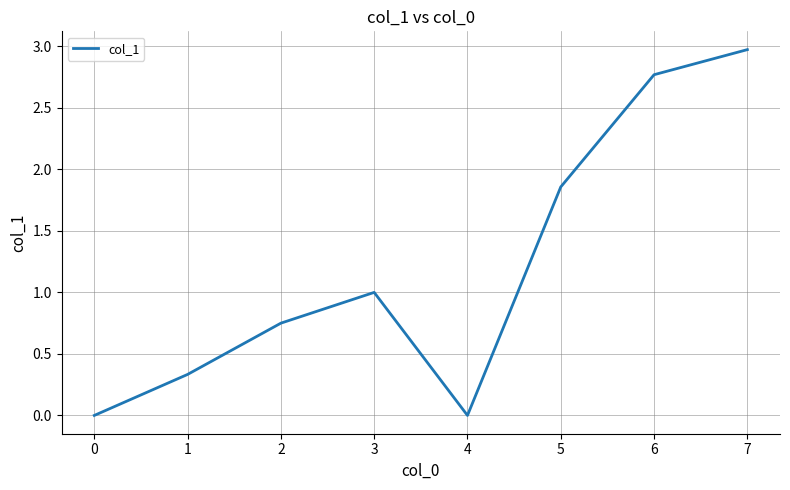

The value at 7 is 1.3. True or false?

False